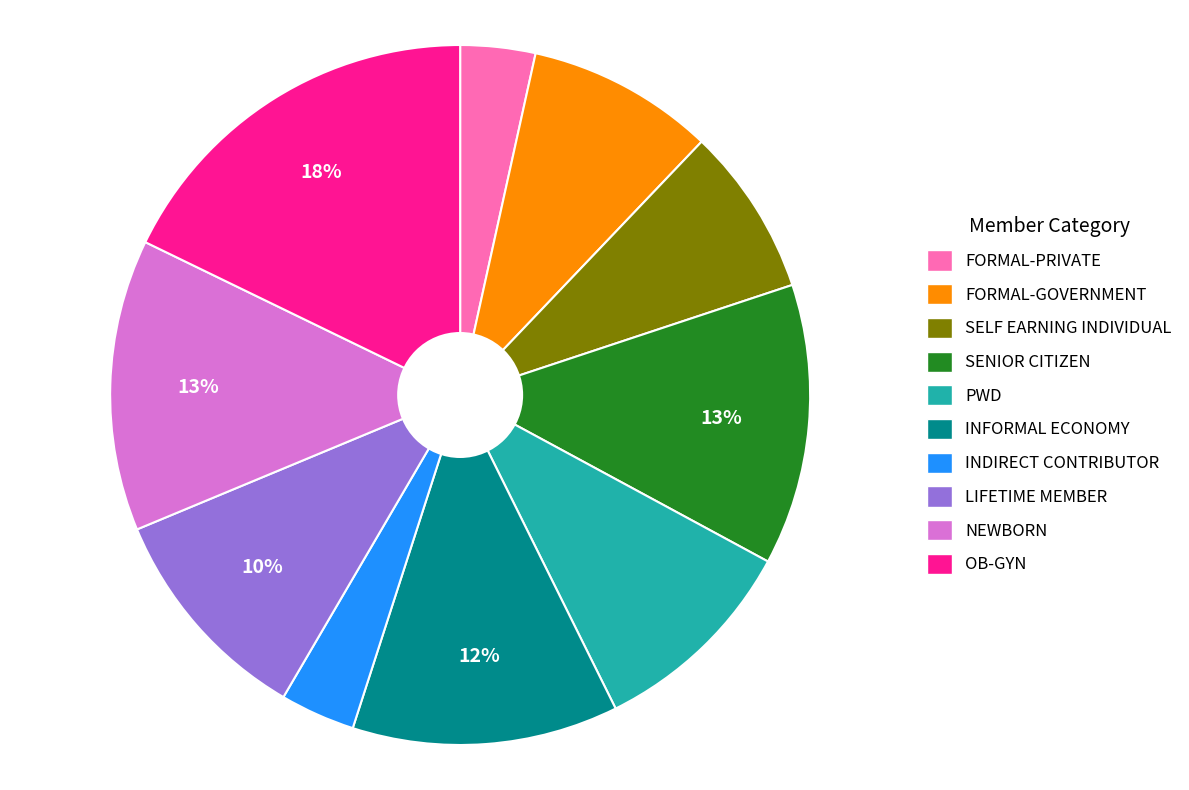

To the nearest percent, what is the average slice percentage?

10%